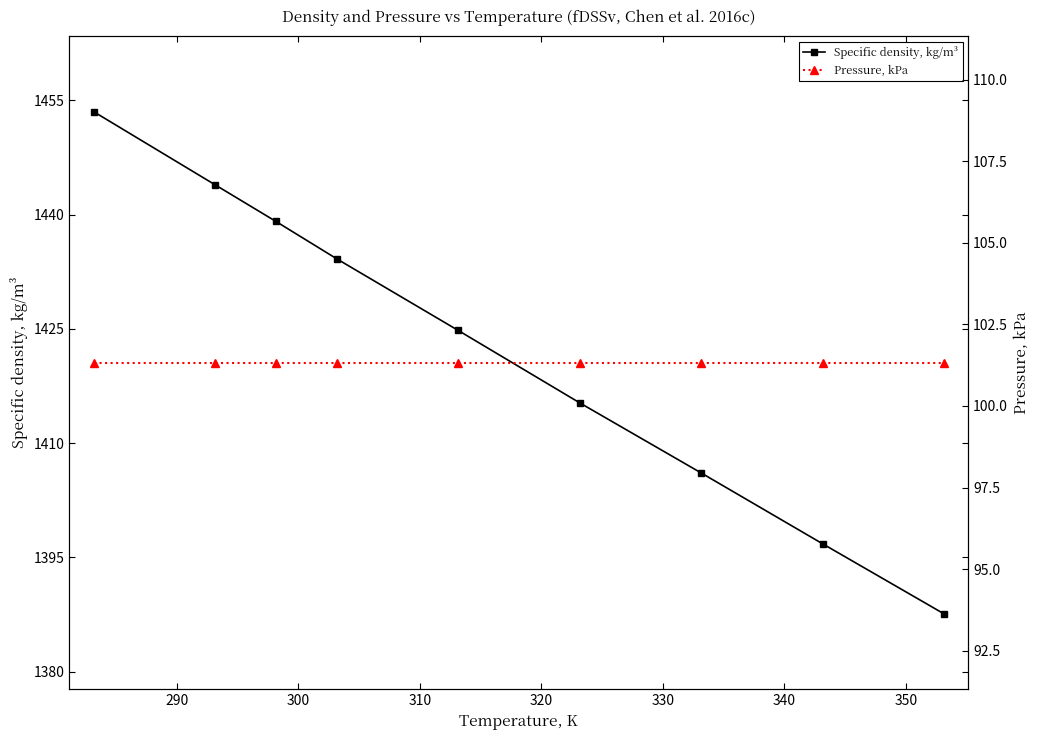

Which series has the largest range (max minus min)?

Specific density, kg/m³